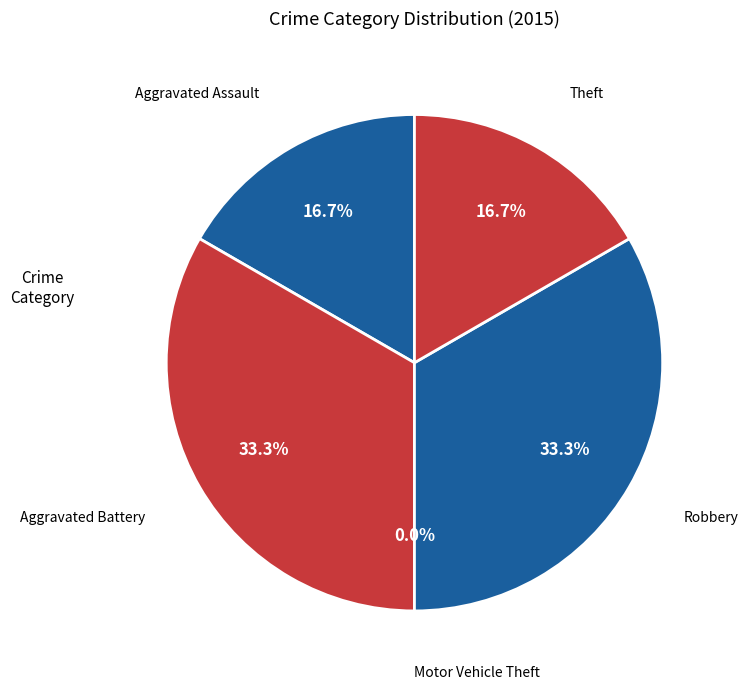

What is the total percentage of Theft and Motor Vehicle Theft?

16.7%